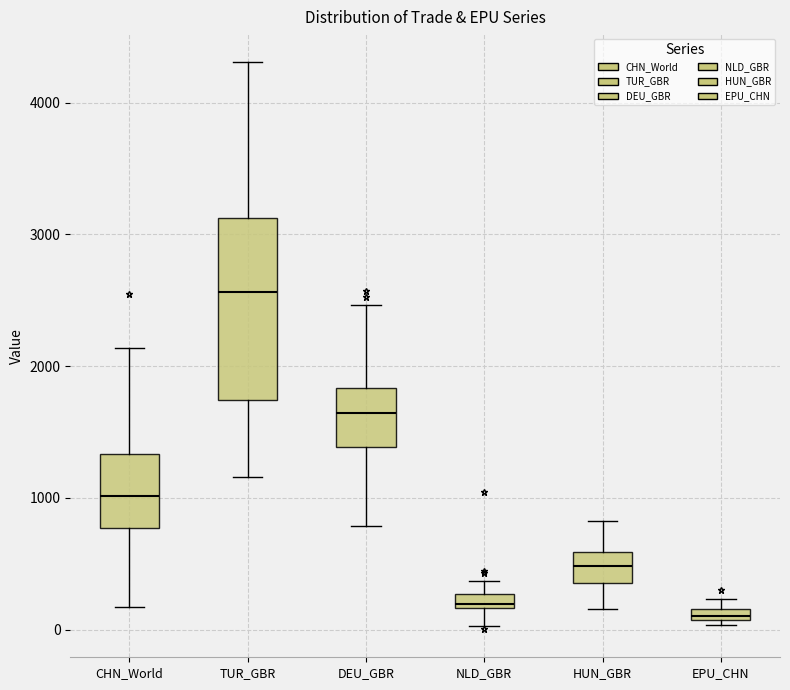

Which box's median line is the highest?

TUR_GBR